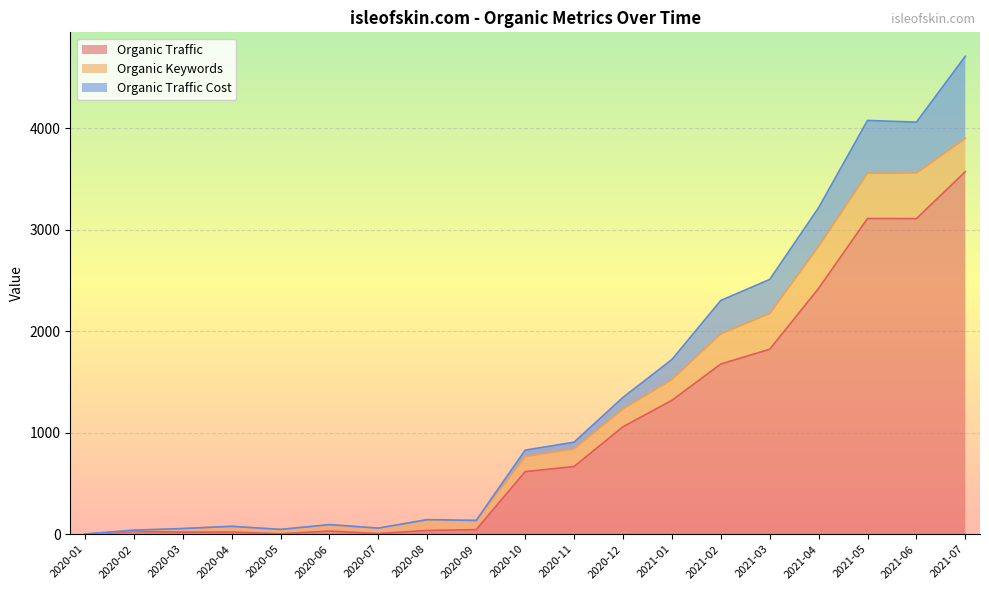

What is the label of the 11th point from the left?

2020-11